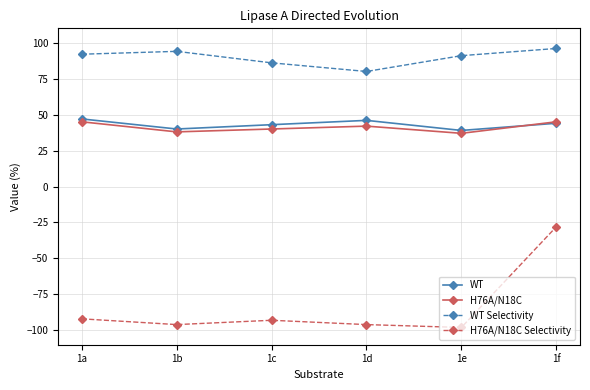

What is the difference between the second highest and second lowest values in the H76A/N18C series?

7